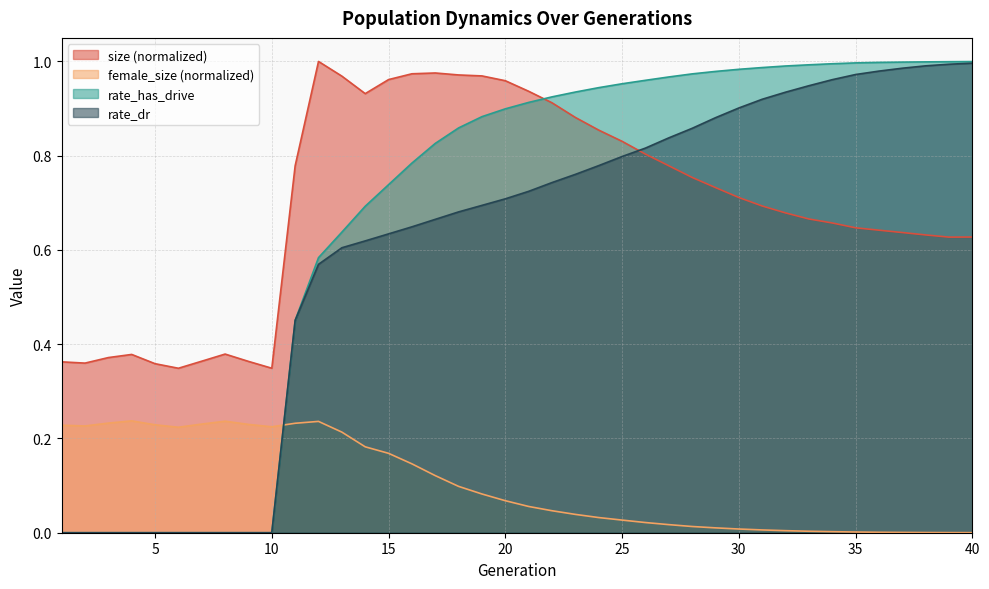

Is it true that female_size equals 0.0 at 32?

True